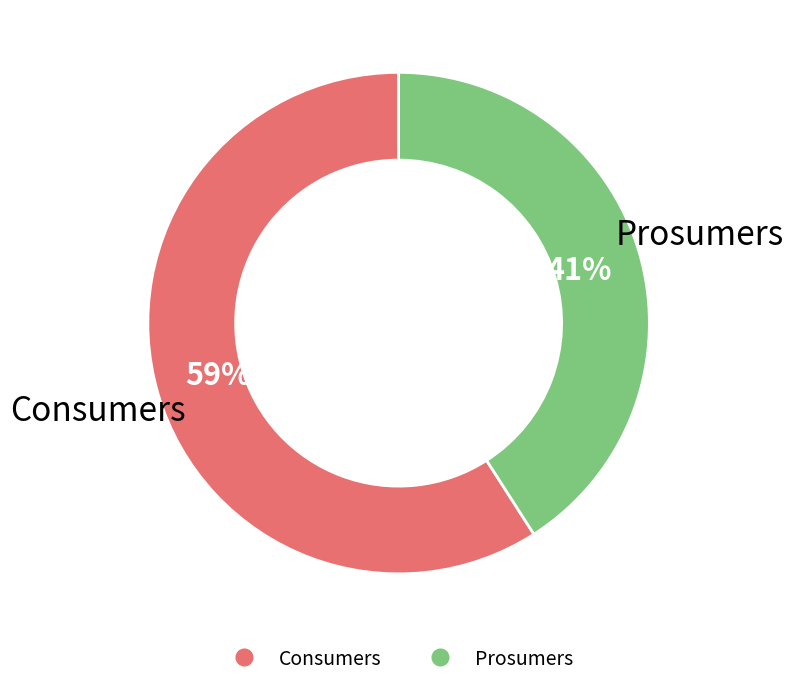

True or false: Consumers accounts for 70% of the total.

False